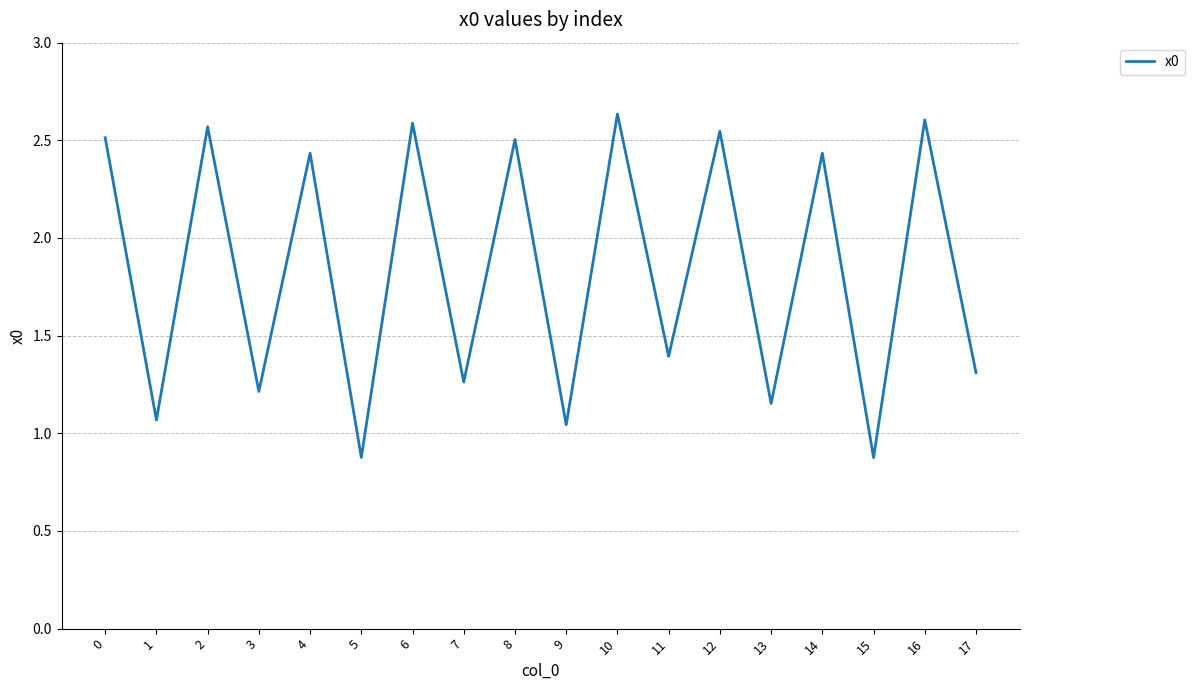

What is the minimum value shown in the chart?

0.9